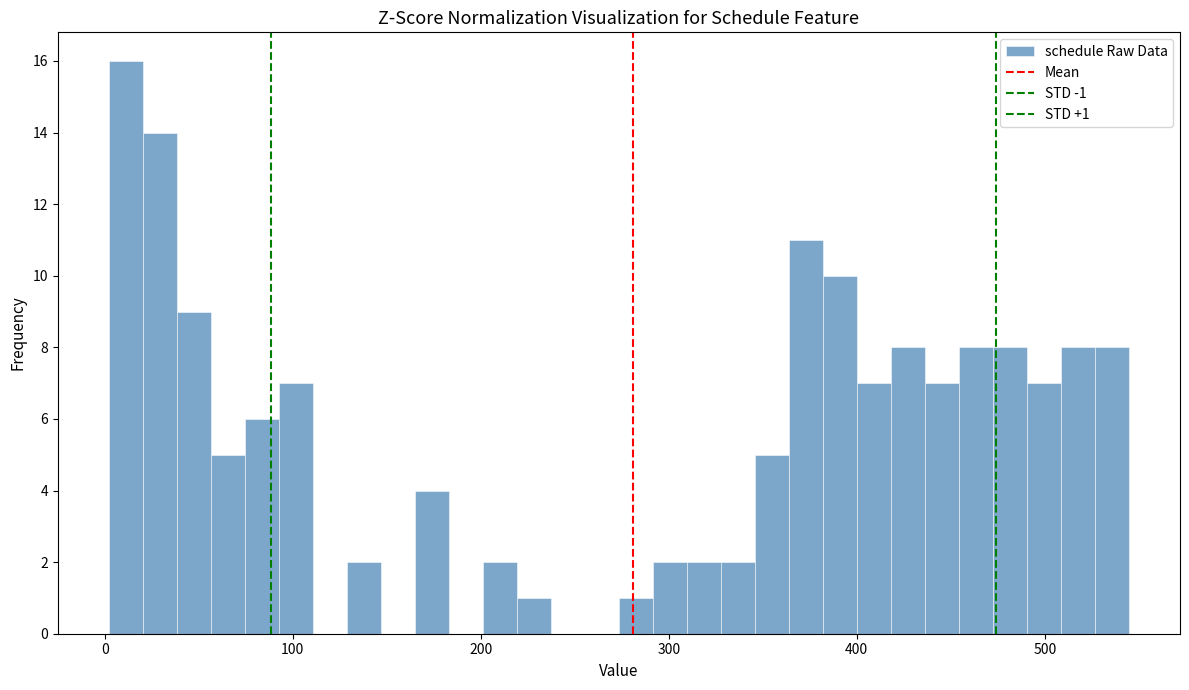

Around what value on the x-axis is the tallest bar? Give the approximate position of its centre, as read against the axis.

10